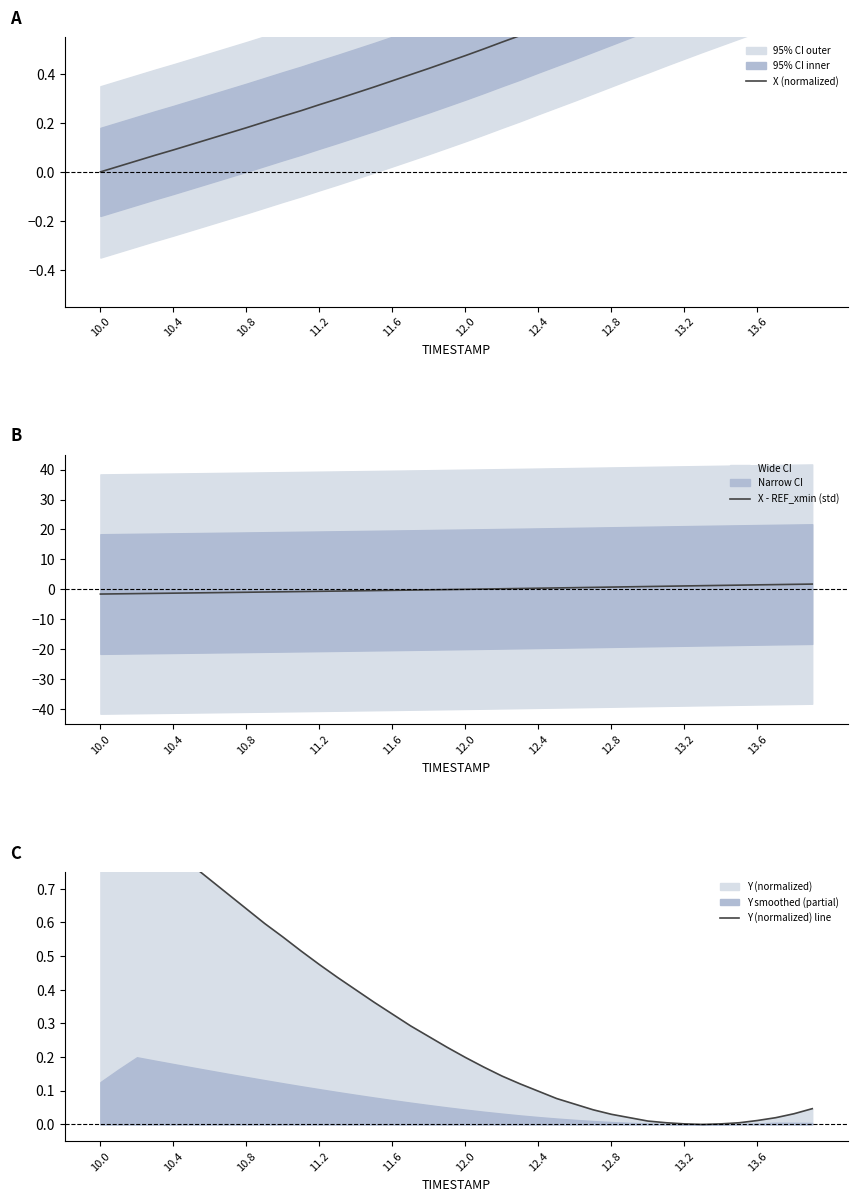

How many values in X - REF_xmin (std) are below zero?

21